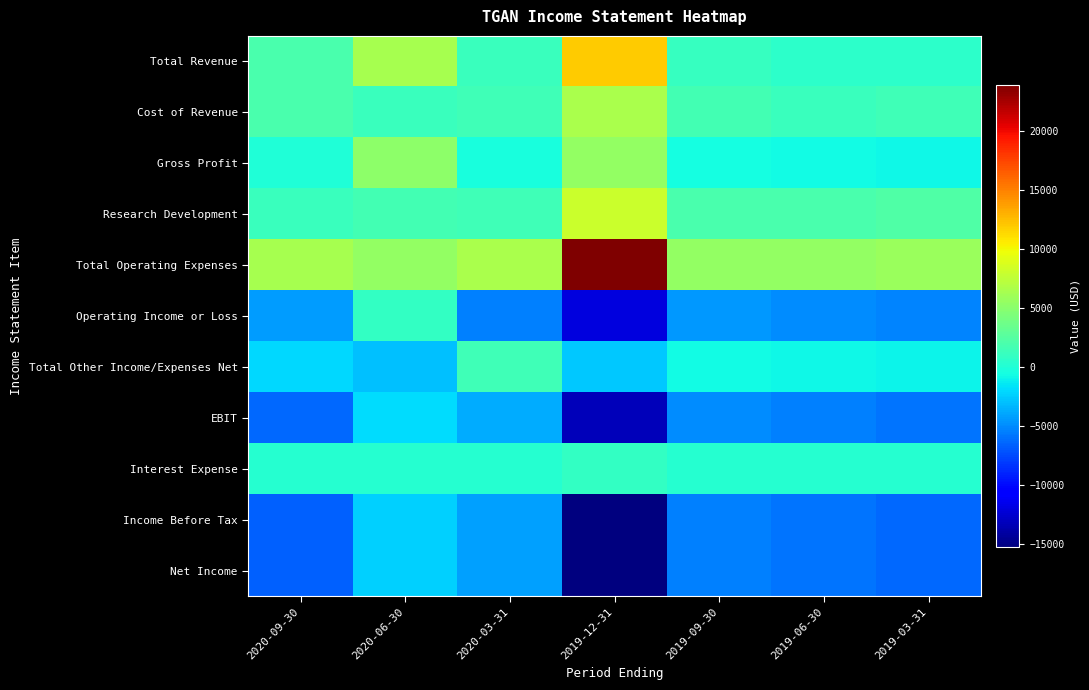

List the series in order of their peak value, highest first.

Total Operating Expenses, Total Revenue, Research Development, Cost of Revenue, Gross Profit, Total Other Income/Expenses Net, Operating Income or Loss, Interest Expense, EBIT, Income Before Tax, Net Income